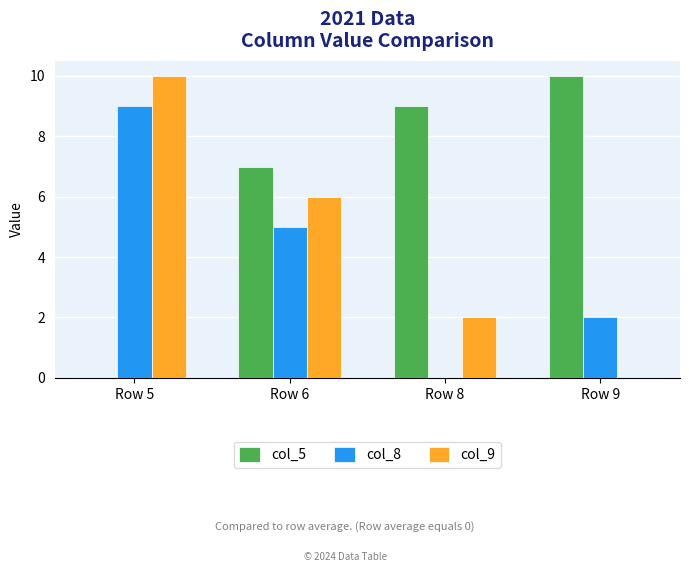

Where is col_5 nearest to the value 5?

Row 6